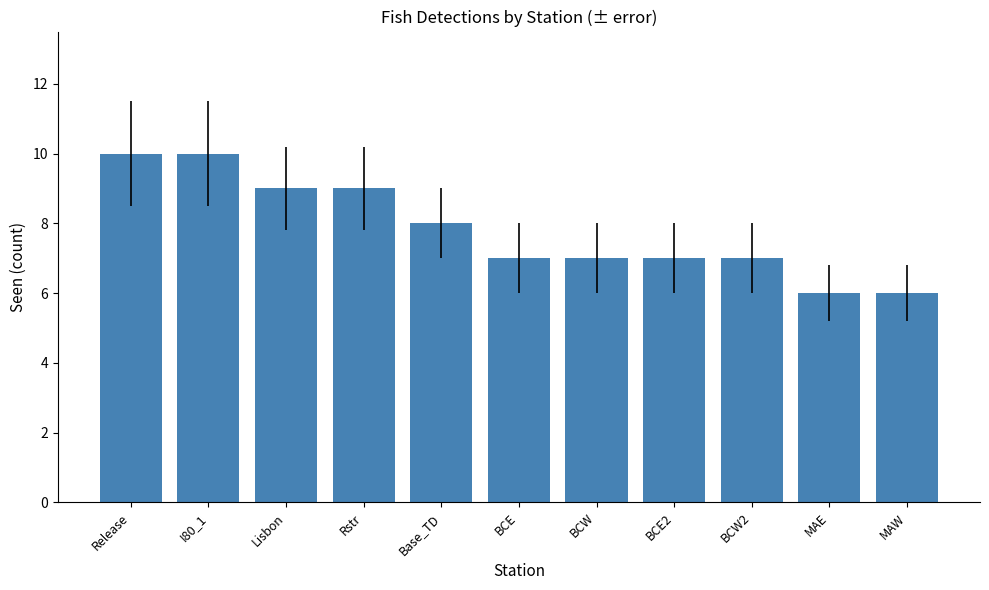

Reading left to right, extract all data points from this chart.

10	10	9	9	8	7	7	7	7	6	6